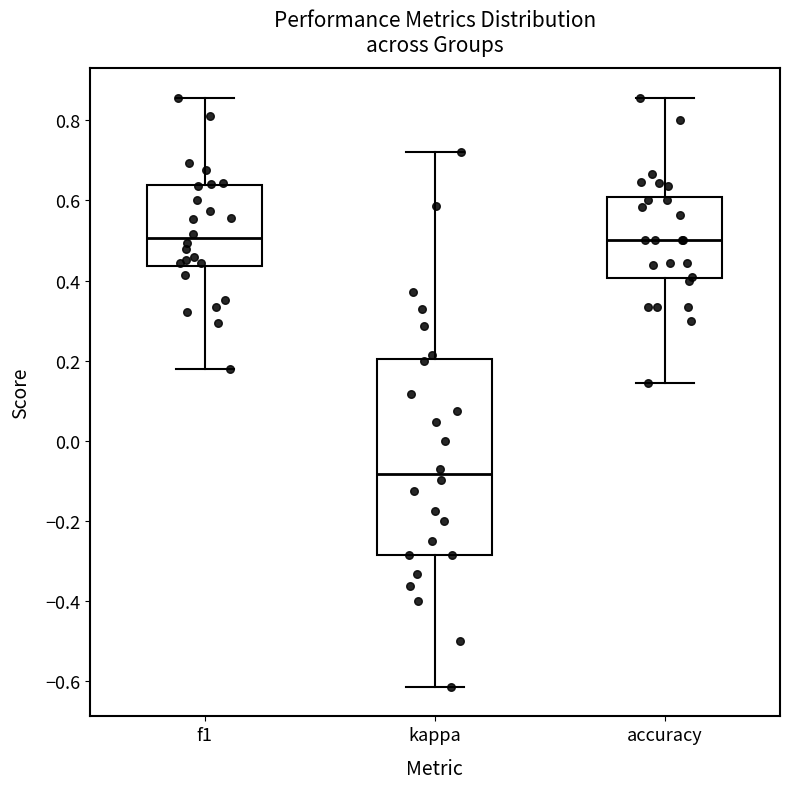

Where does the median line of the box for f1 sit on the y-axis? The values are not printed on the chart, so give them approximately, as read against the axis.

0.50